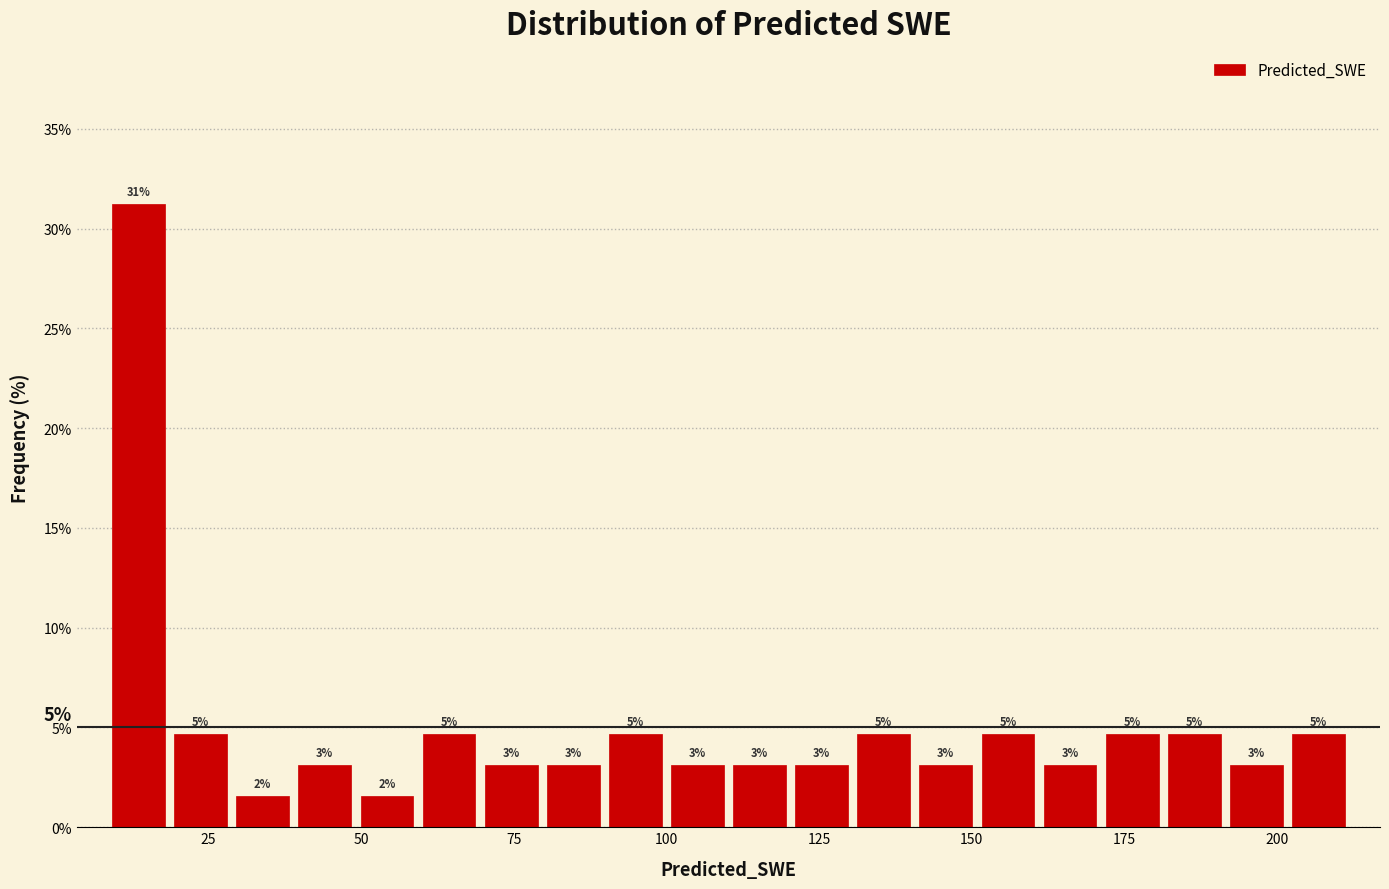

Read against the x-axis, roughly where is the centre of the tallest bar?

15